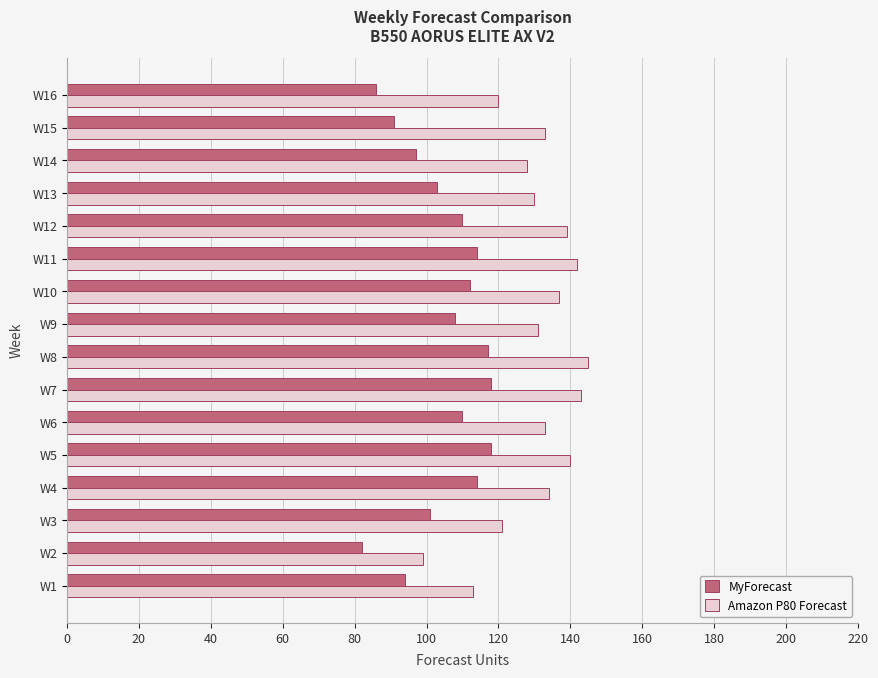

What is the maximum value shown in the chart?

145